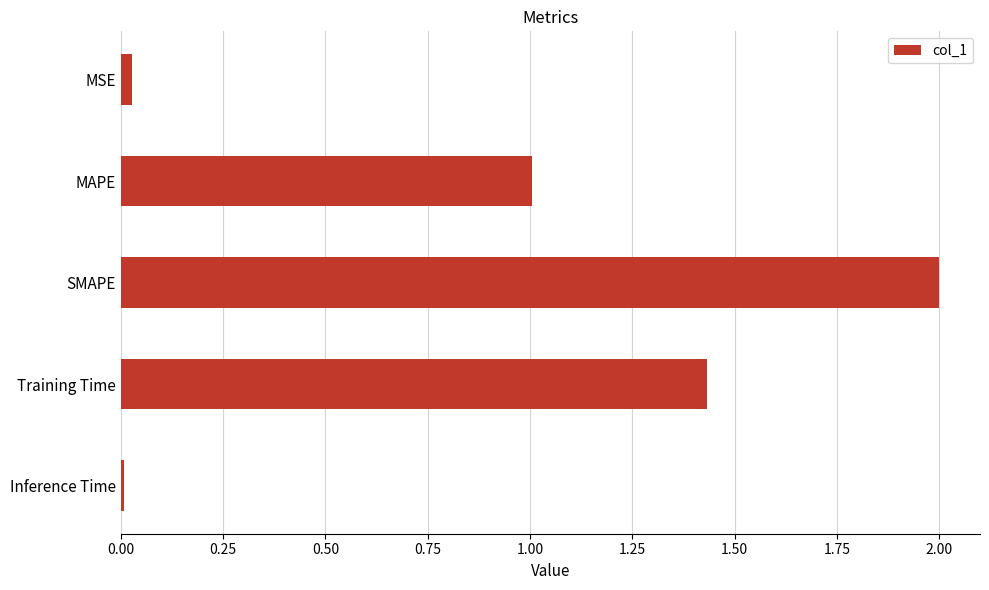

What is the label of the 4th bar from the top?

Training Time